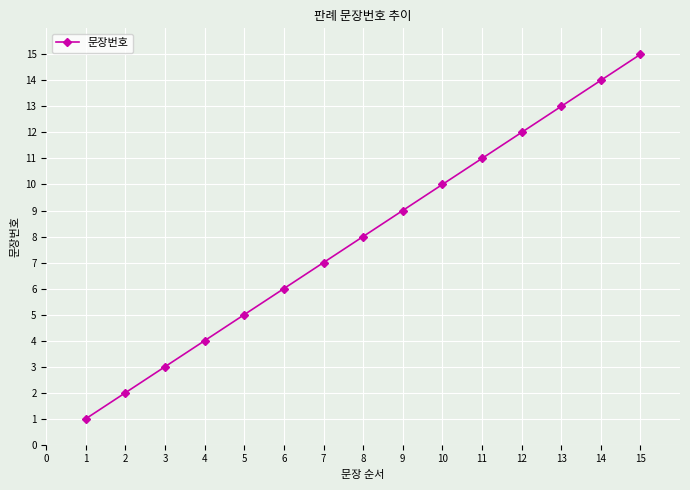

What is the difference between the values at 11 and 2?

9